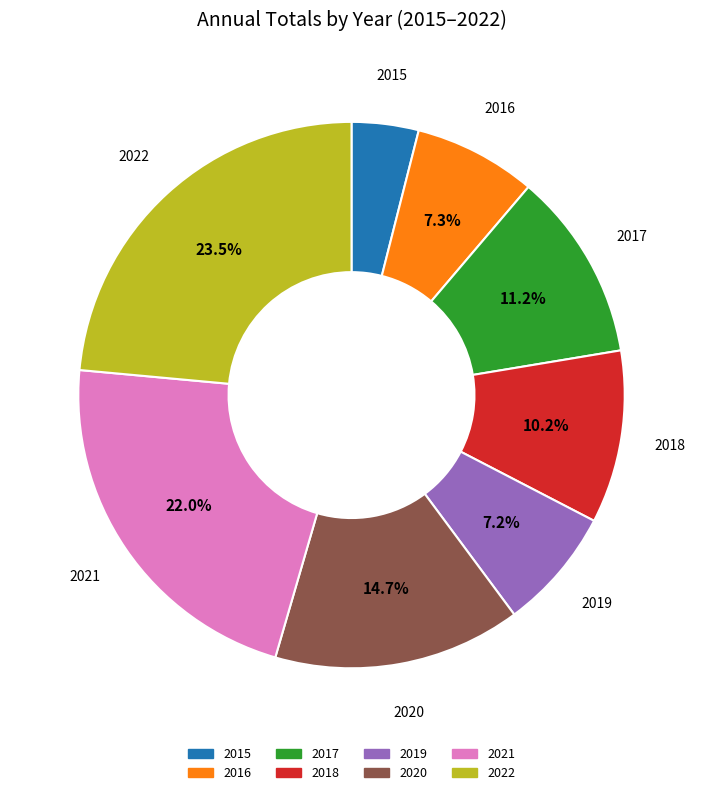

To the nearest percent, what is the difference between the 2016 and 2022 slice percentages?

16%